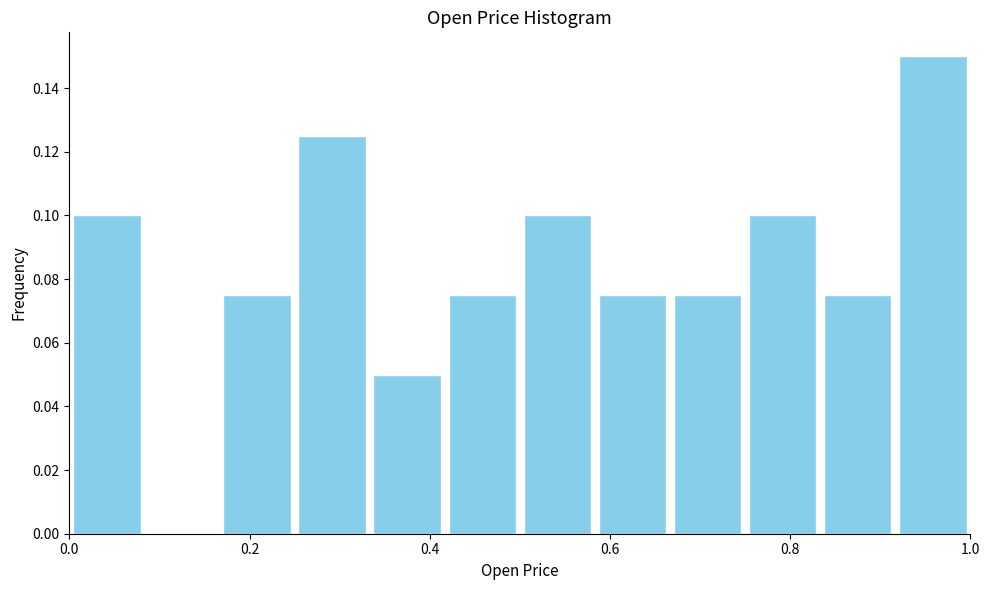

Which range on the x-axis has the tallest bar?

0.92 to 1.00